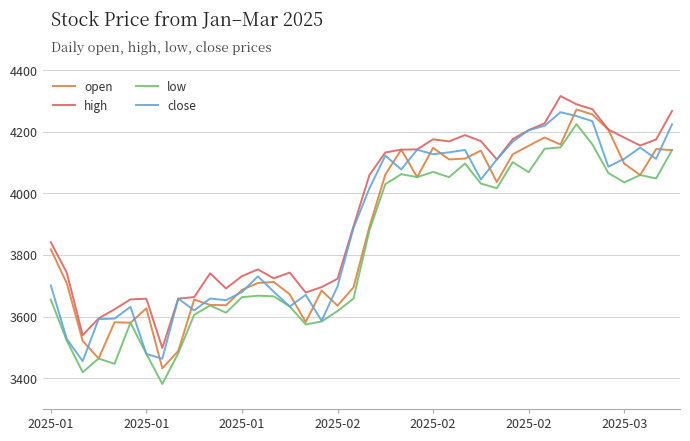

What is the lowest value of the close series?

3455.3